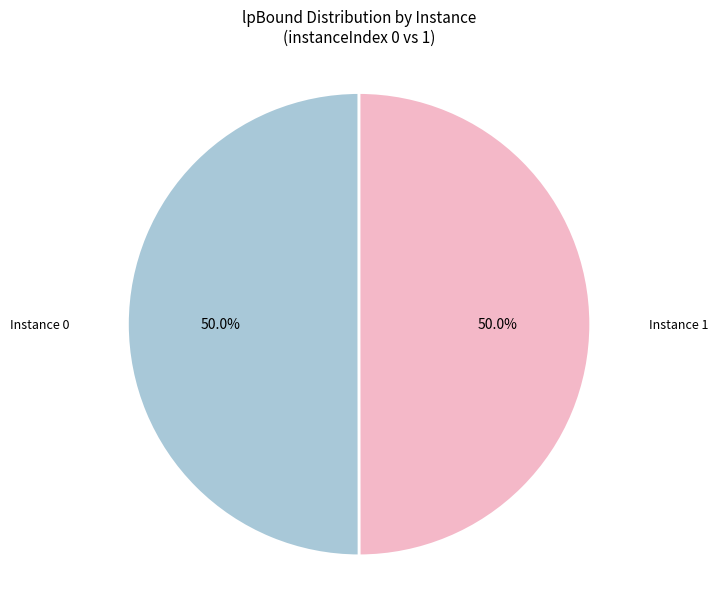

How many slices are in this pie chart?

2